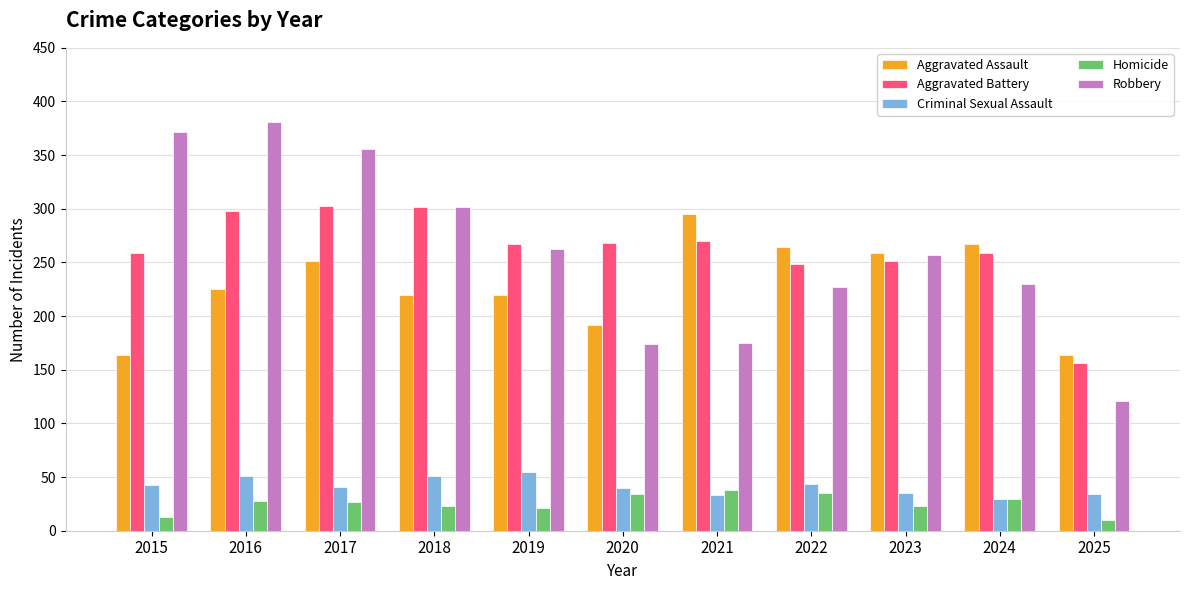

What is the value of the Homicide bar at the 9th from the left?

23